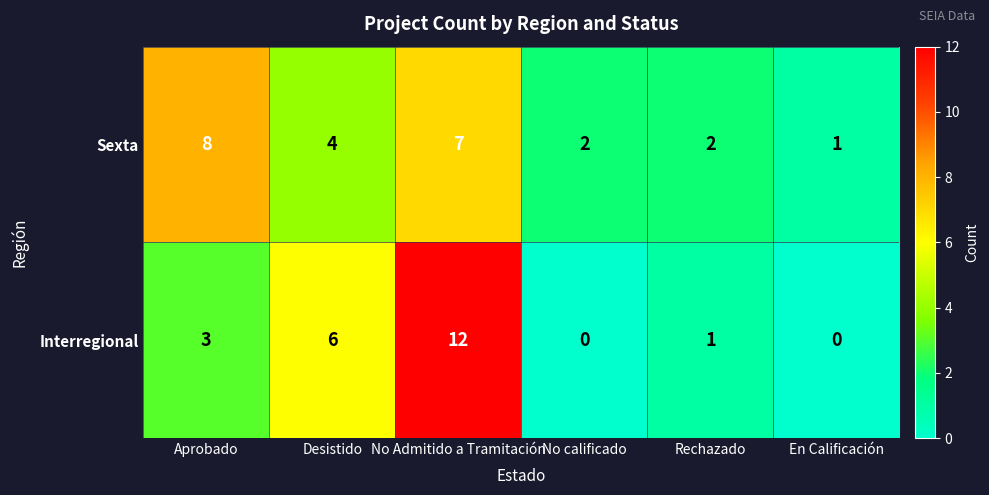

What is the total value across all series at No calificado?

2